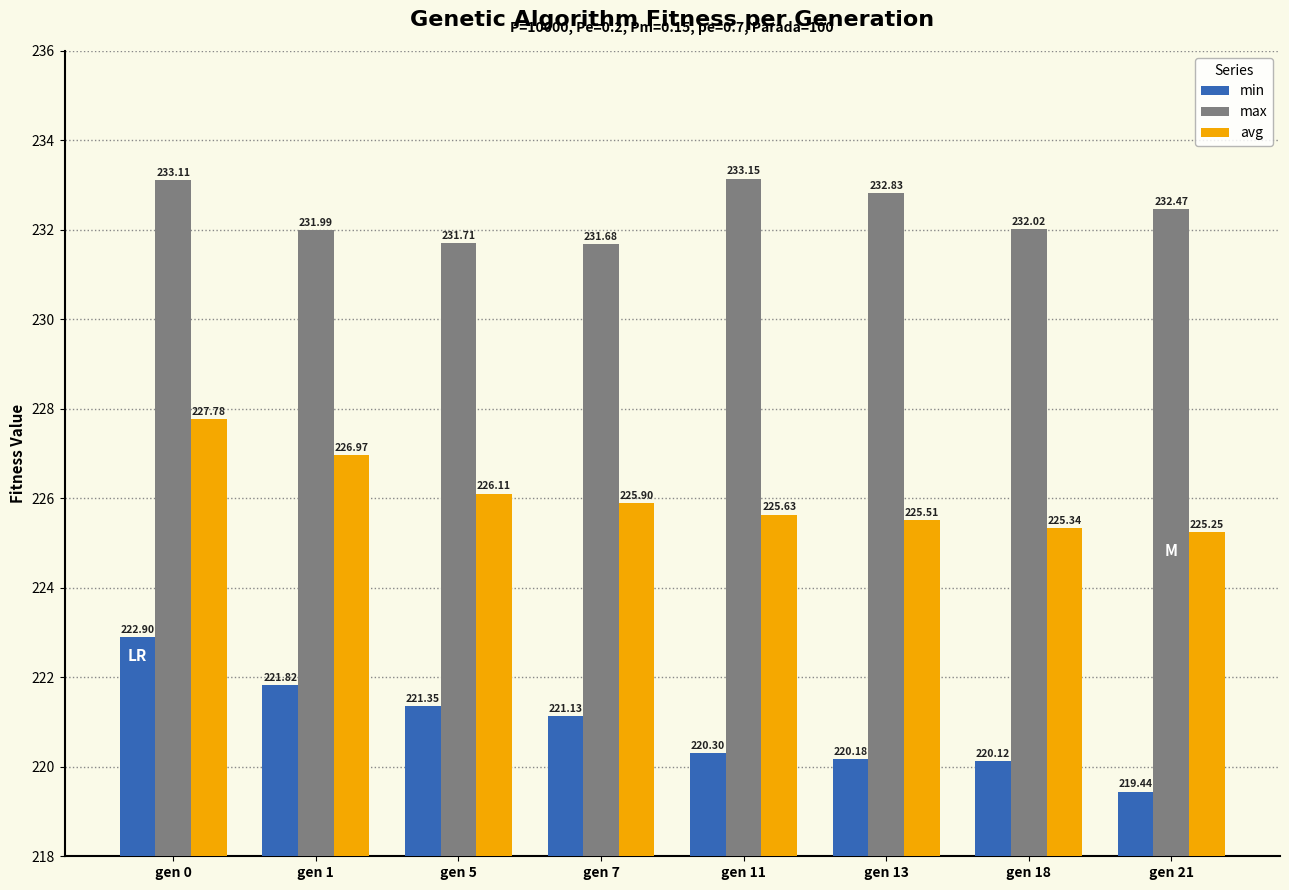

Which series has the largest total across all categories?

max